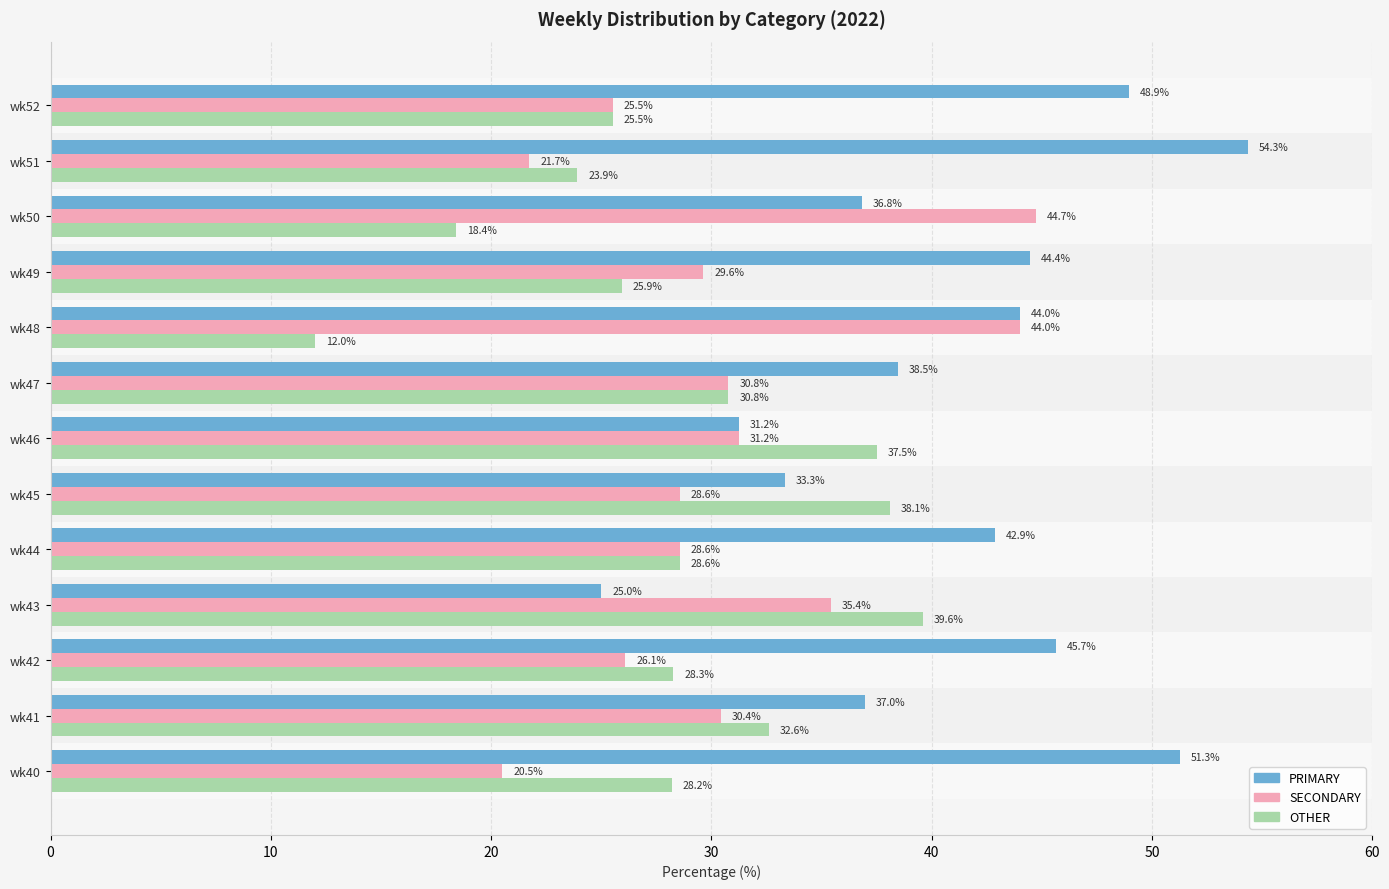

What is the difference between the PRIMARY values at wk47 and wk41?

1.5